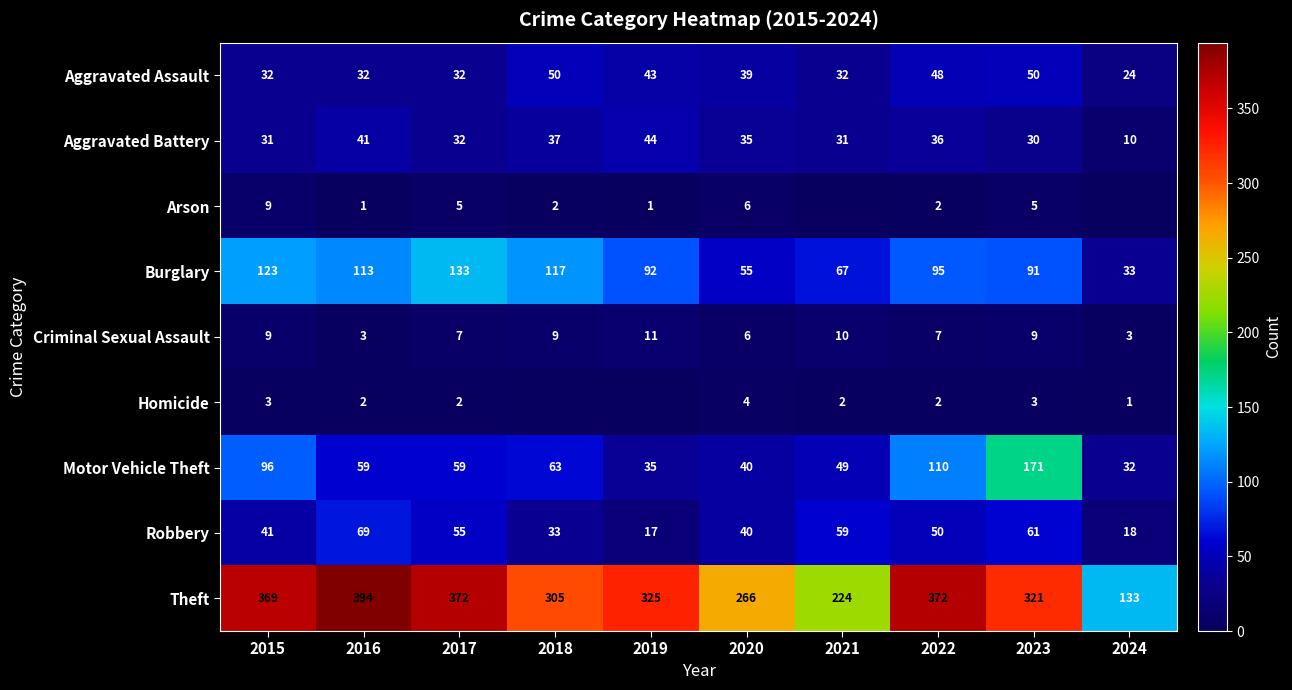

Which has a higher value, 2018 or 2024?

2018